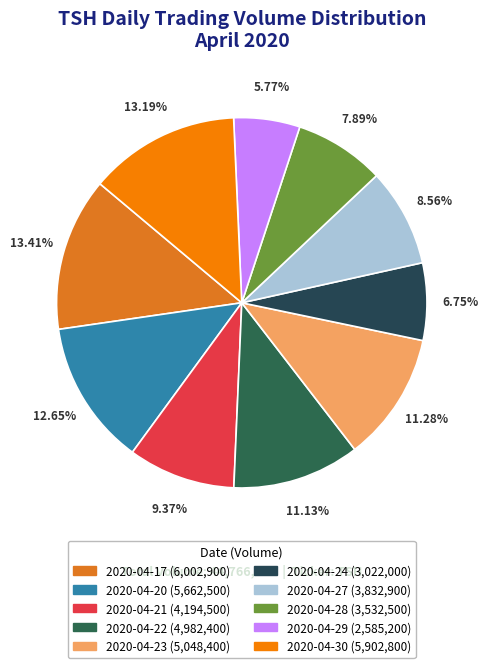

Which category has the biggest portion of the pie?

2020-04-17